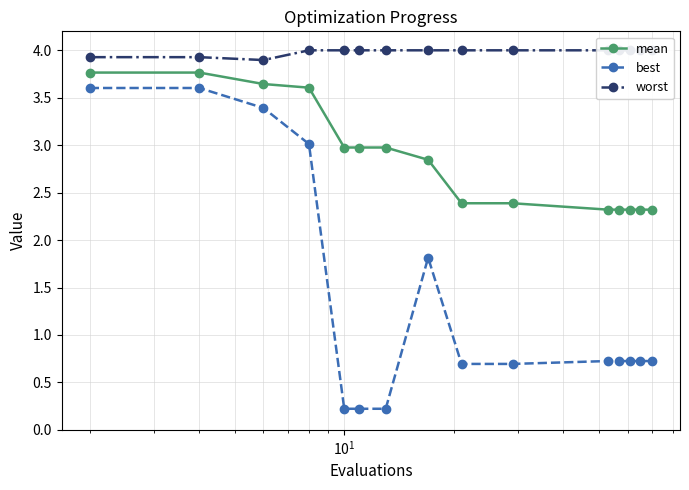

True or false: mean and best intersect in this chart.

False